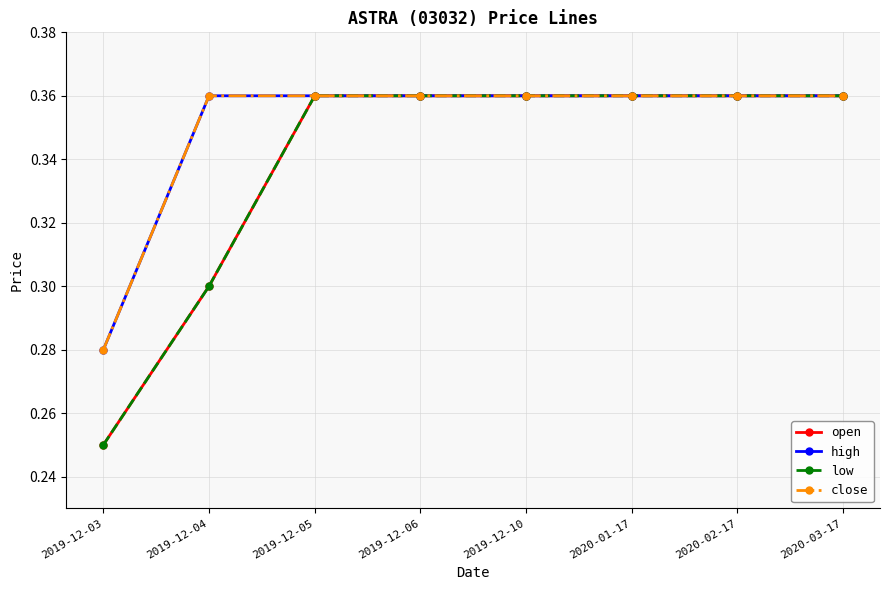

Does the chart have visible grid lines?

Yes